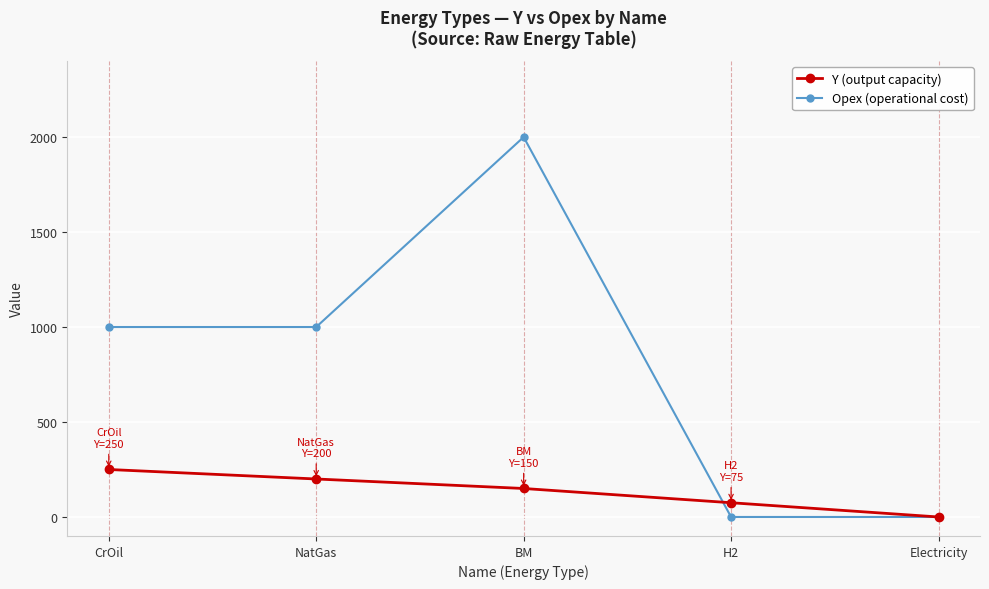

What is the difference between the highest and lowest values at BM?

1850